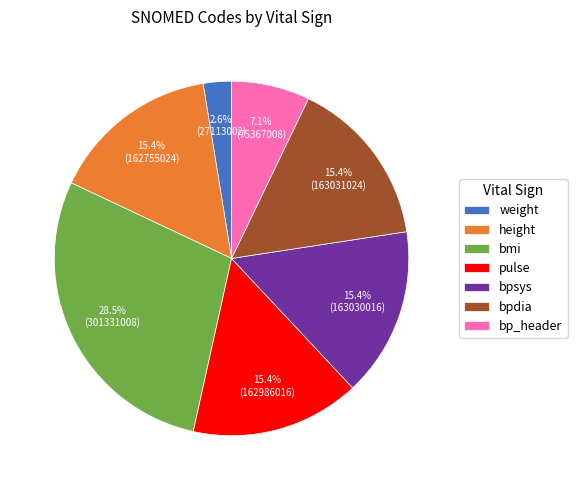

True or false: bpdia accounts for 6% of the total.

False